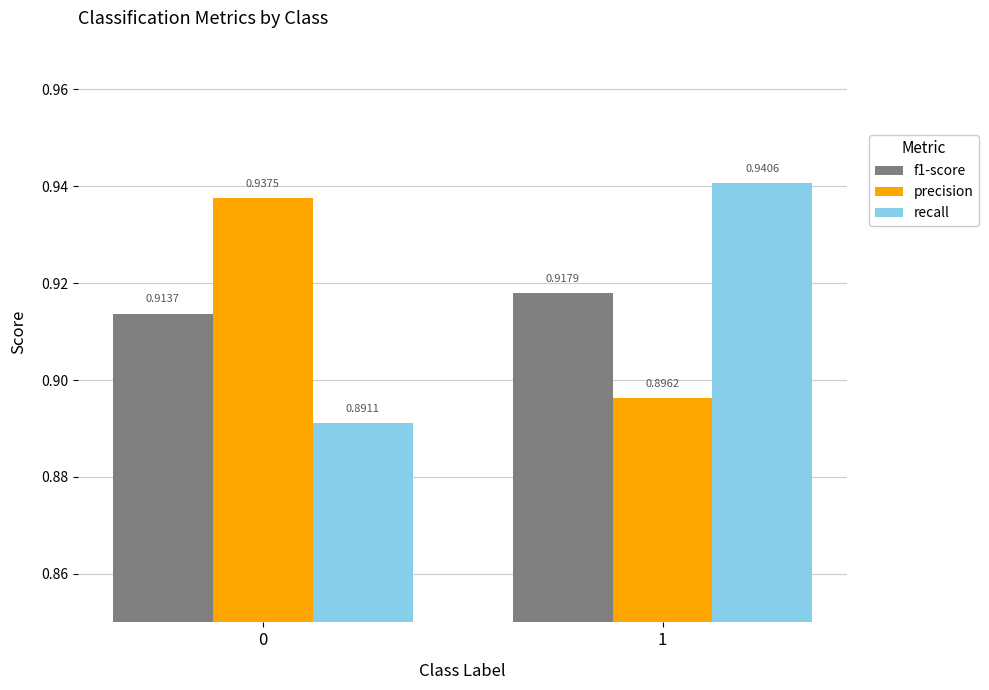

Are the bars horizontal?

No